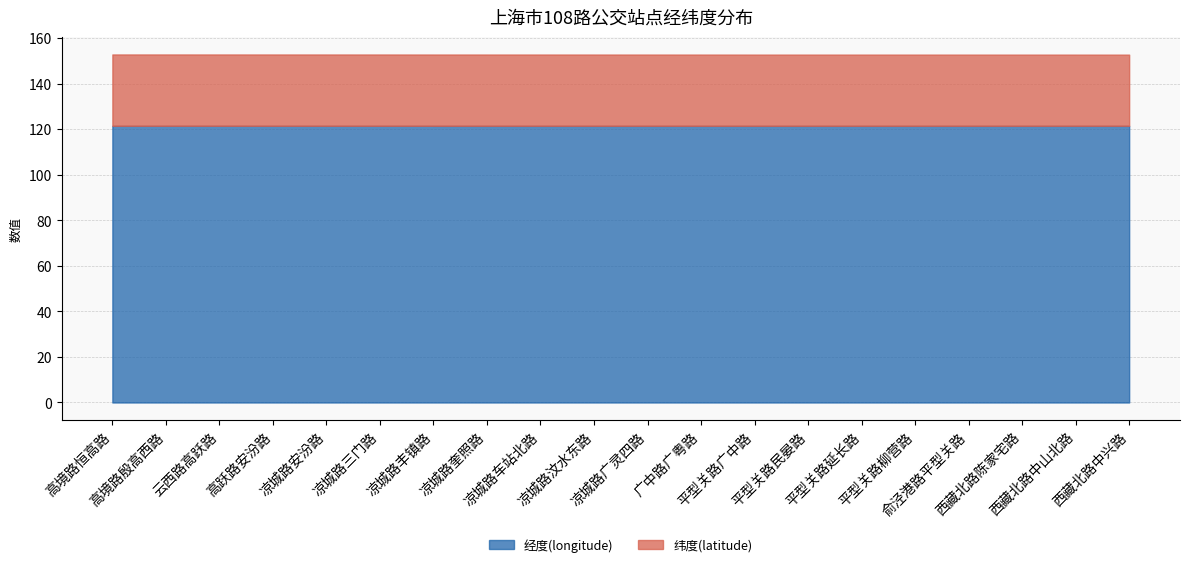

Reading right to left, list all the values displayed in this chart.

经度(longitude): 西藏北路中兴路=121.5	西藏北路中山北路=121.5	西藏北路陈家宅路=121.5	俞泾港路平型关路=121.5	平型关路柳营路=121.5	平型关路延长路=121.5	平型关路民晏路=121.5	平型关路广中路=121.5	广中路广粤路=121.5	凉城路广灵四路=121.5	凉城路汶水东路=121.5	凉城路车站北路=121.5	凉城路奎照路=121.5	凉城路丰镇路=121.5	凉城路三门路=121.5	凉城路安汾路=121.5	高跃路安汾路=121.5	云西路高跃路=121.5	高境路殷高西路=121.5	高境路恒高路=121.5
纬度(latitude): 西藏北路中兴路=31.3	西藏北路中山北路=31.3	西藏北路陈家宅路=31.3	俞泾港路平型关路=31.3	平型关路柳营路=31.3	平型关路延长路=31.3	平型关路民晏路=31.3	平型关路广中路=31.3	广中路广粤路=31.3	凉城路广灵四路=31.3	凉城路汶水东路=31.3	凉城路车站北路=31.3	凉城路奎照路=31.3	凉城路丰镇路=31.3	凉城路三门路=31.3	凉城路安汾路=31.3	高跃路安汾路=31.3	云西路高跃路=31.3	高境路殷高西路=31.3	高境路恒高路=31.3